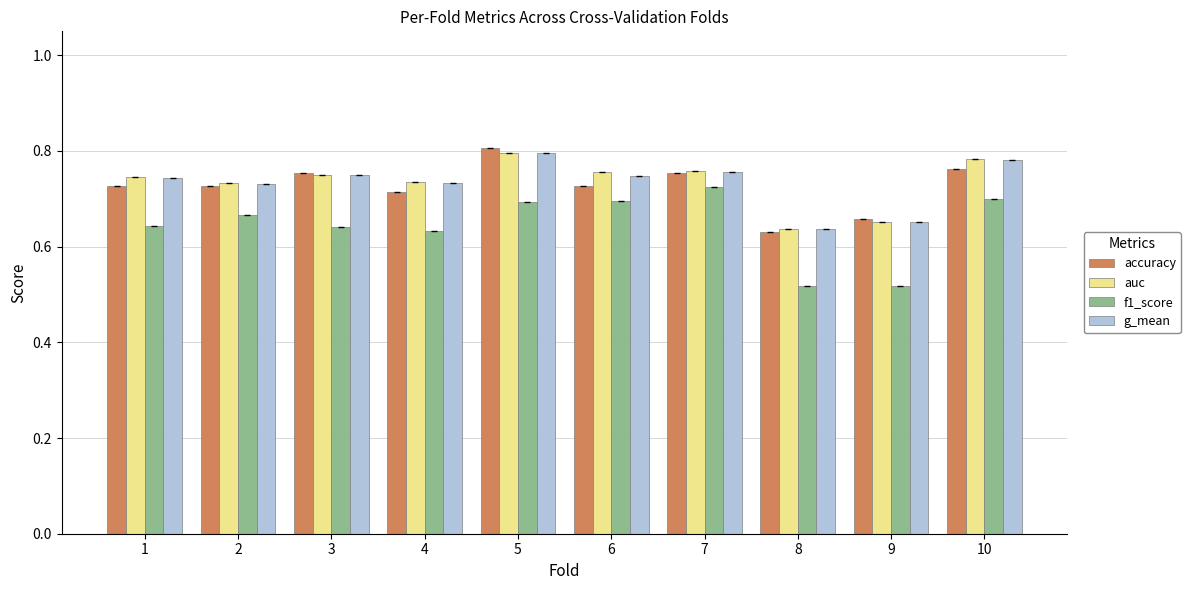

At which category does the chart reach its peak across all series?

5